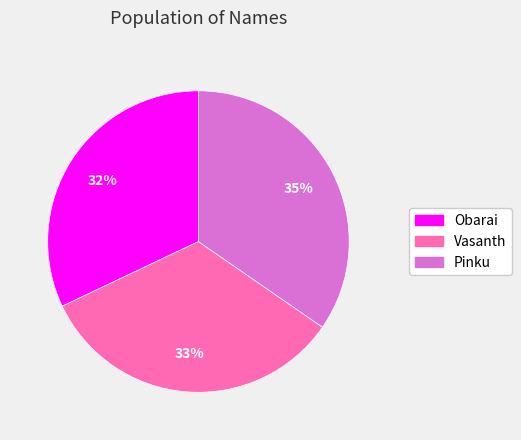

Is there any slice that represents more than half of the pie?

No